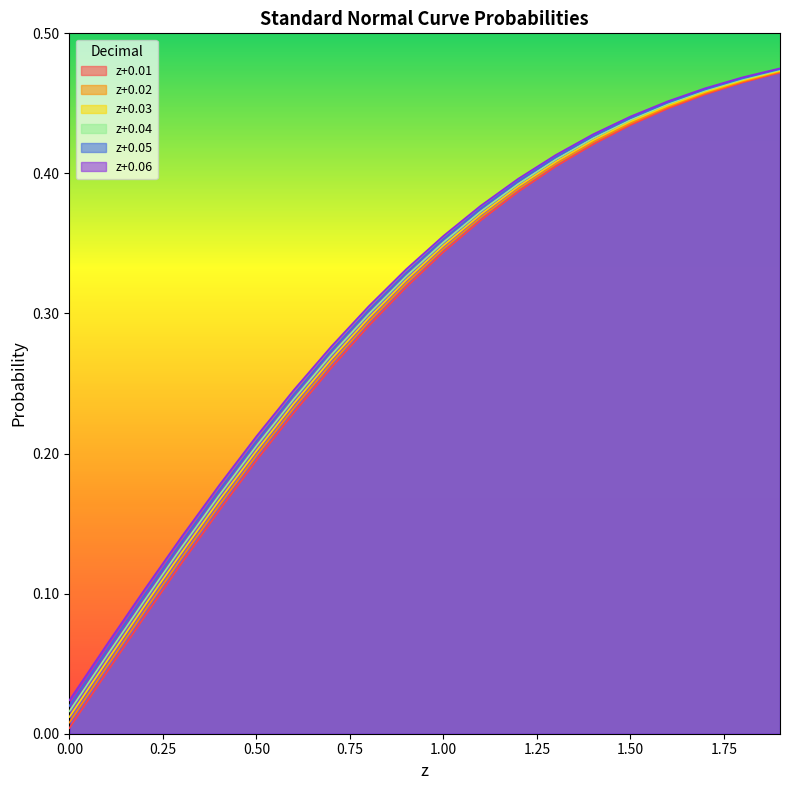

List the series in order of their peak value, highest first.

0.06, 0.05, 0.04, 0.03, 0.02, 0.01